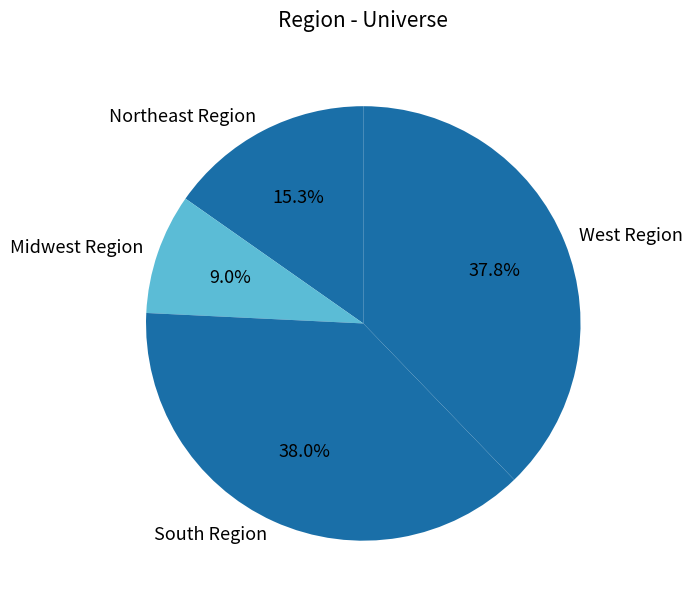

Which category has the smallest portion of the pie?

Midwest Region